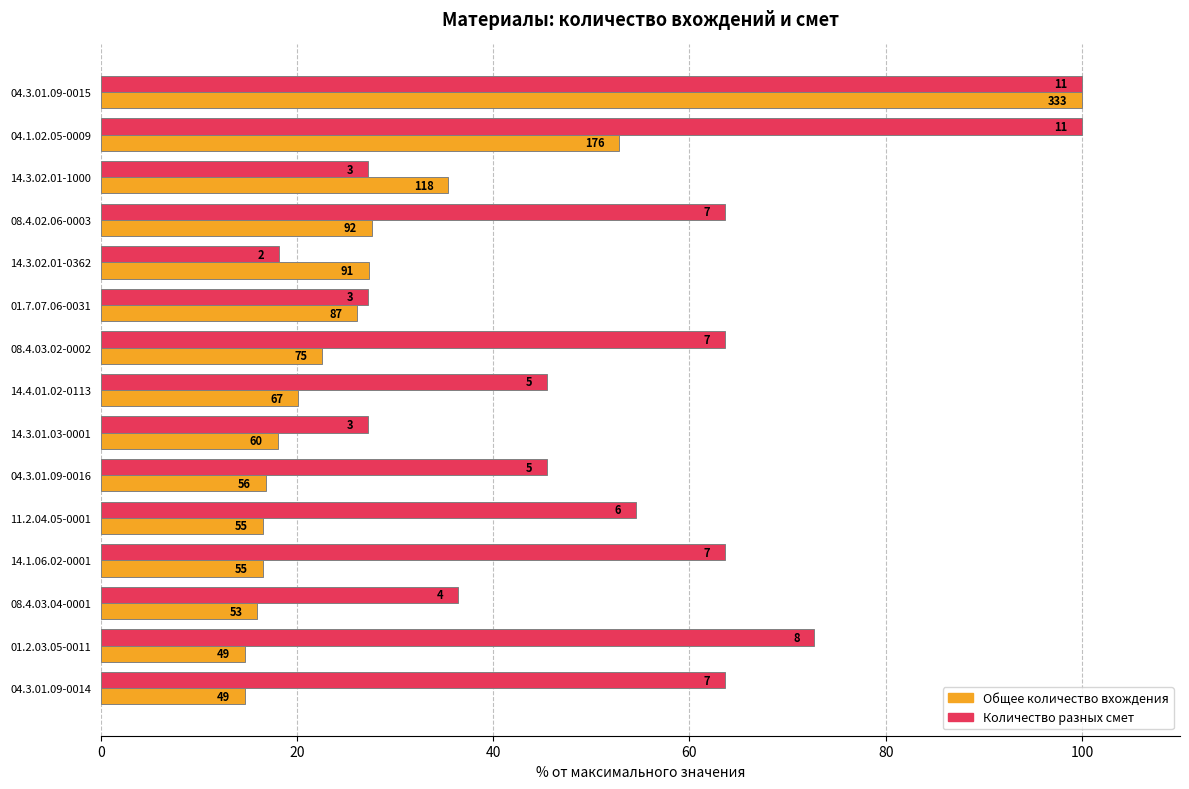

What are all the series names shown in the legend?

Общее количество вхождения, Количество разных смет